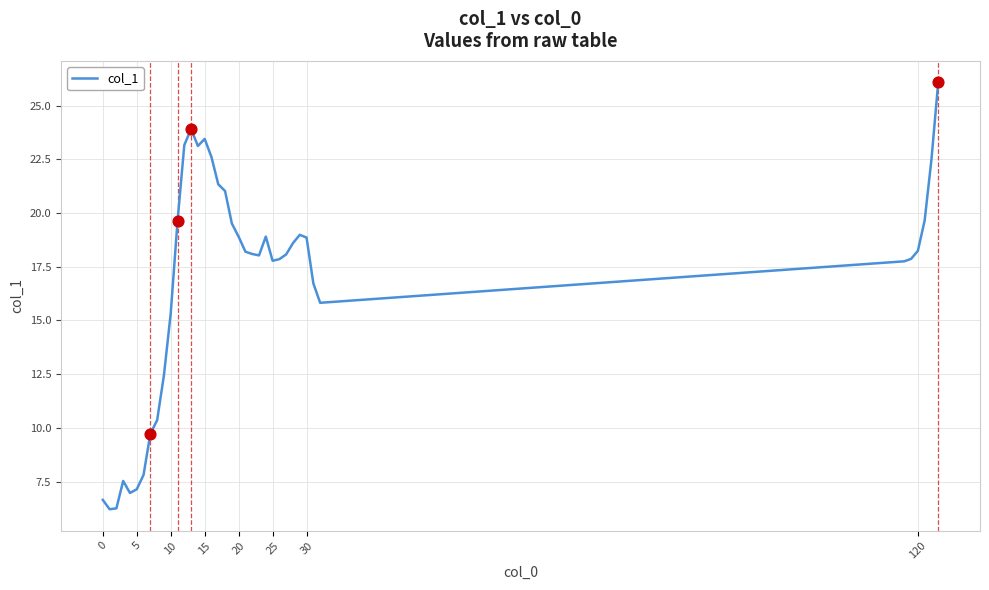

What is the minimum value shown in the chart?

6.2